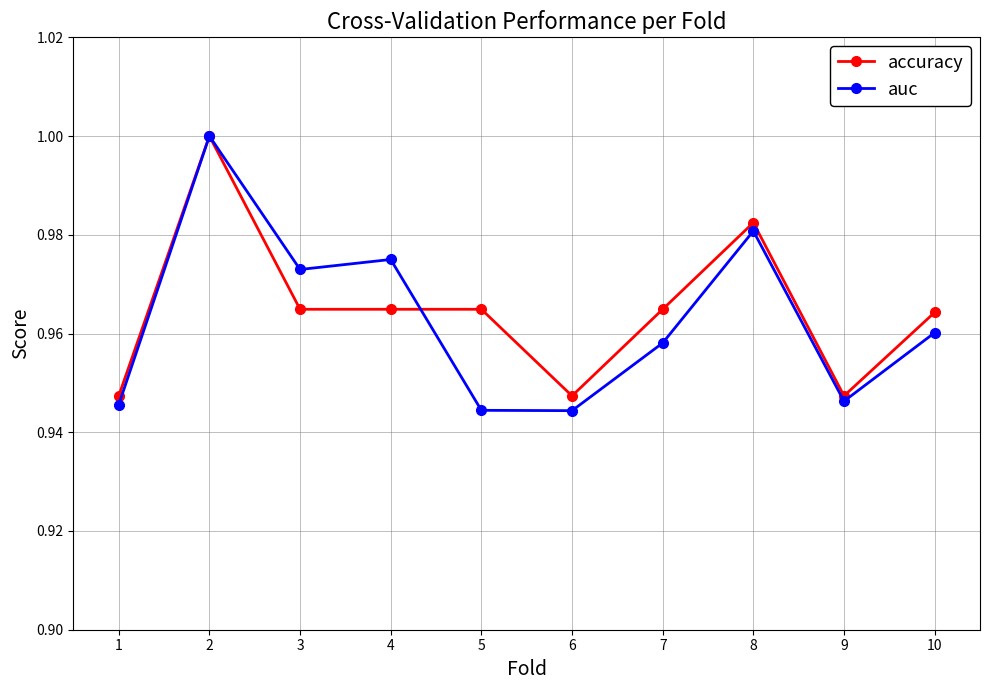

Which series changed the most between 3 and 6?

auc